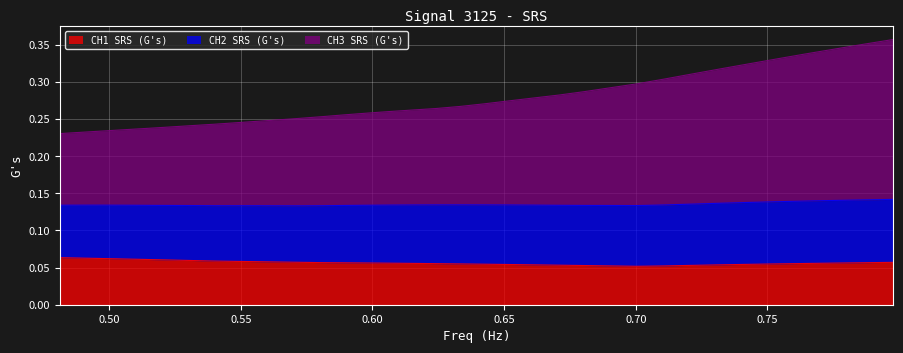

Count the number of categories in the chart.

36